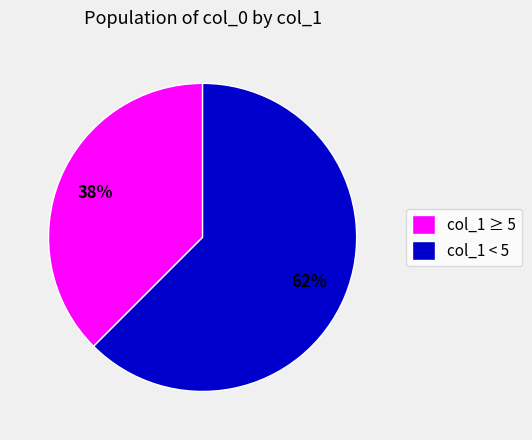

To the nearest percent, what is the average slice percentage?

50%